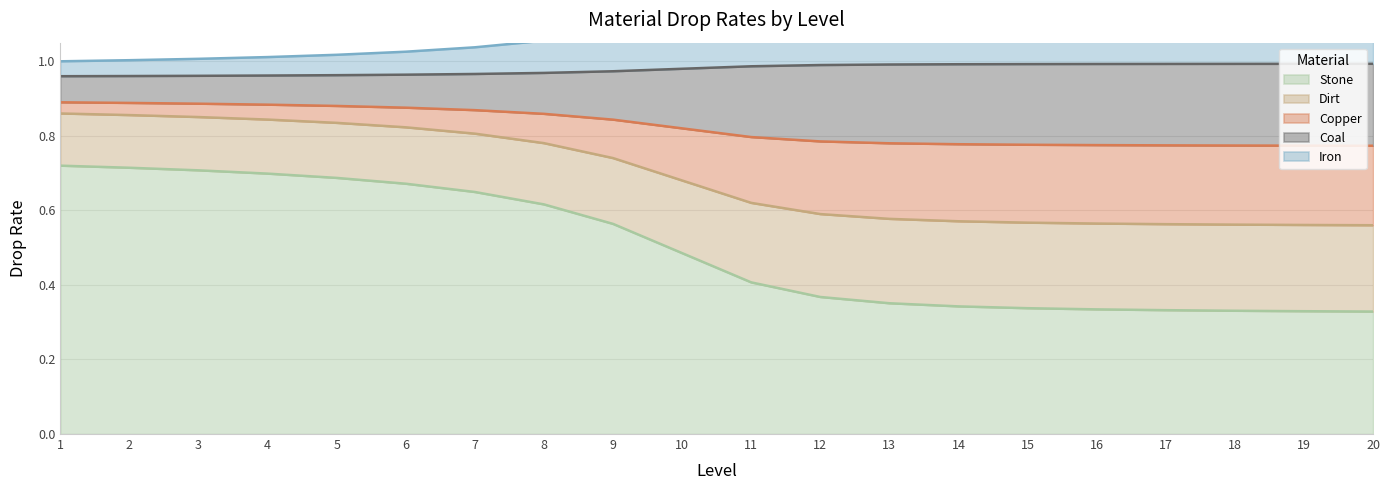

At how many categories does at least one series exceed 0?

20